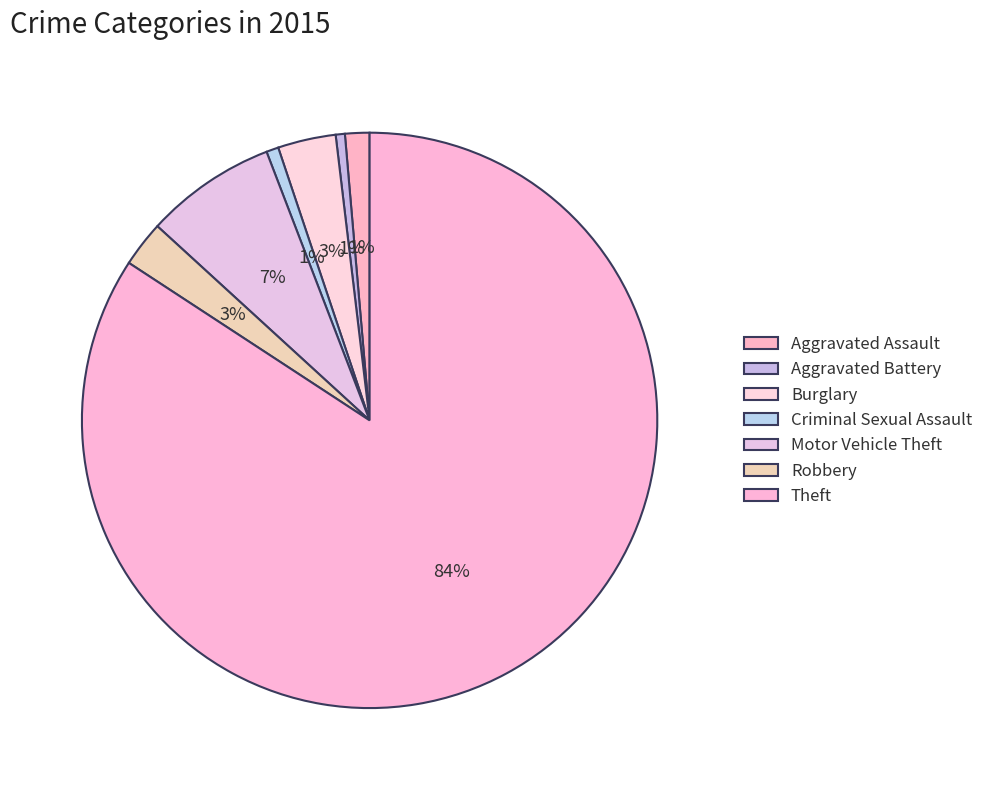

Count the number of slices in the pie.

7